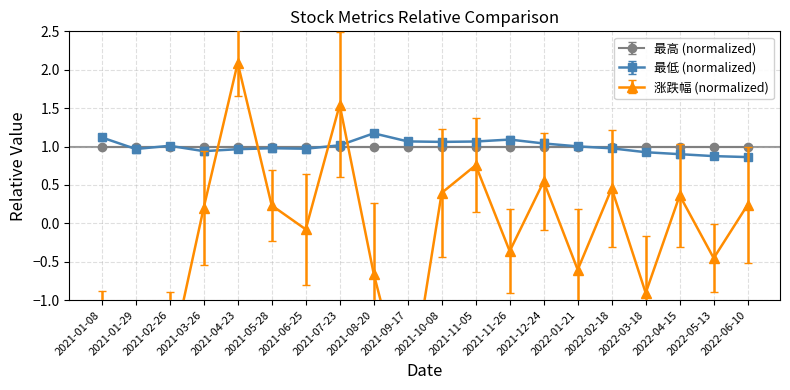

Between 2021-08-20 and 2021-12-24, which series saw the biggest shift?

涨跌幅